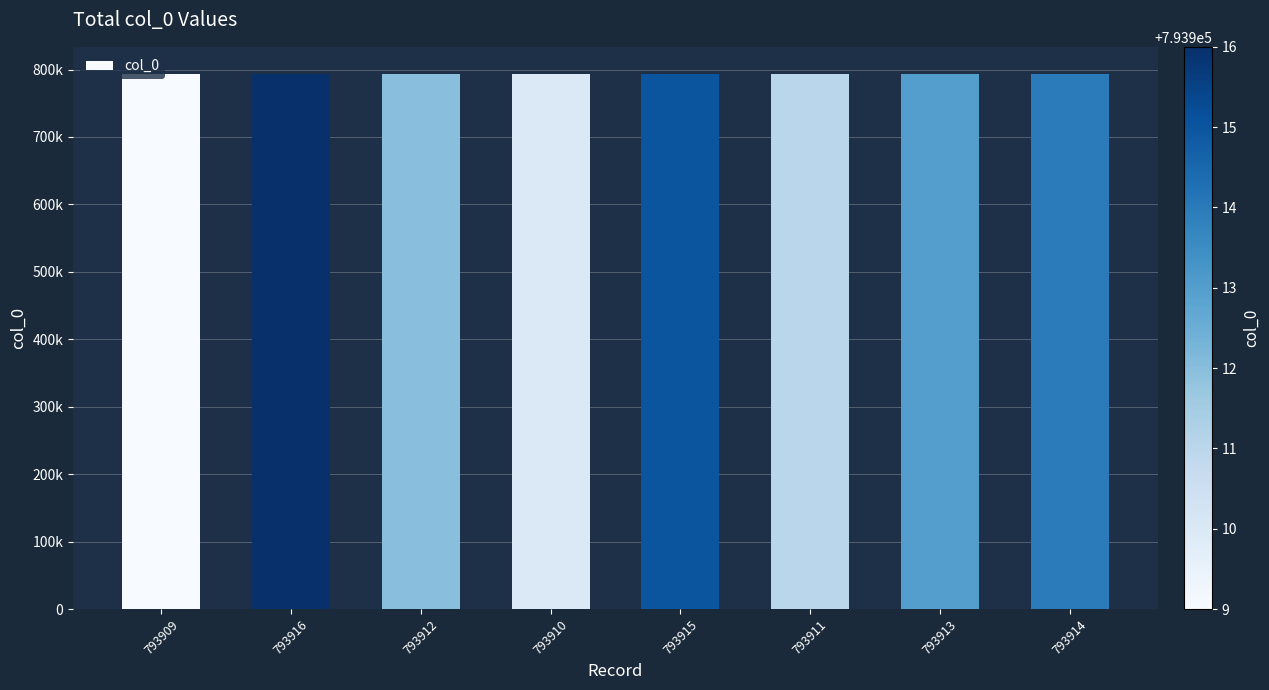

Reading left to right, list all the values displayed in this chart.

793909	793916	793912	793910	793915	793911	793913	793914